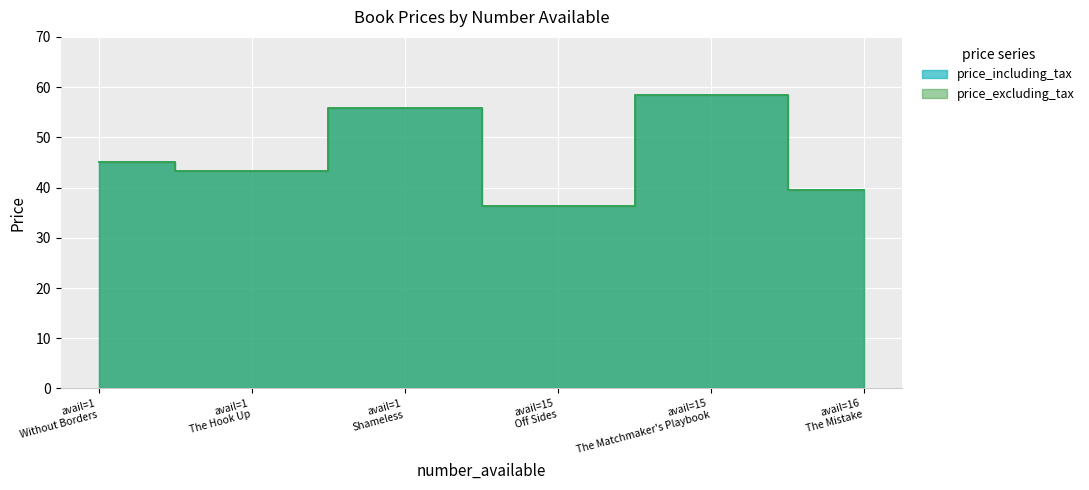

Between 1 and 1, which series saw the biggest shift?

price_including_tax